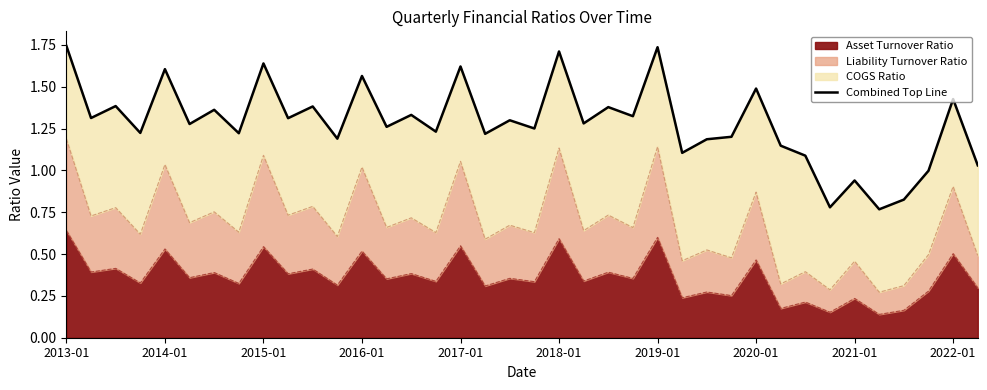

How many lines are shown in the chart?

1